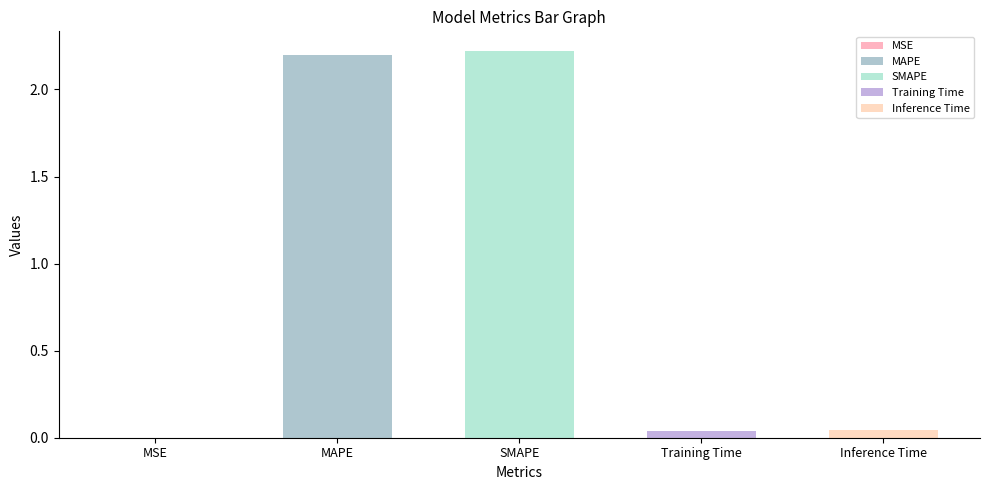

What position from the left is MAPE?

2